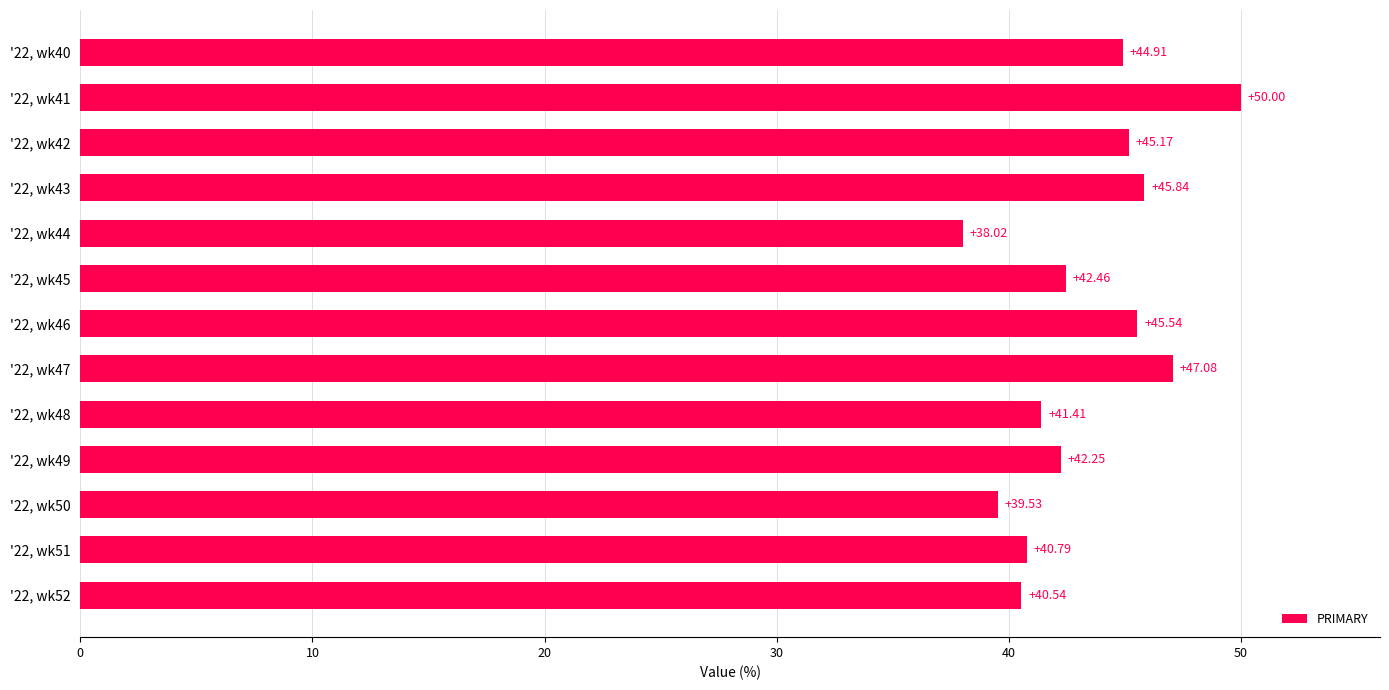

What is the difference between the maximum and minimum values?

12.0